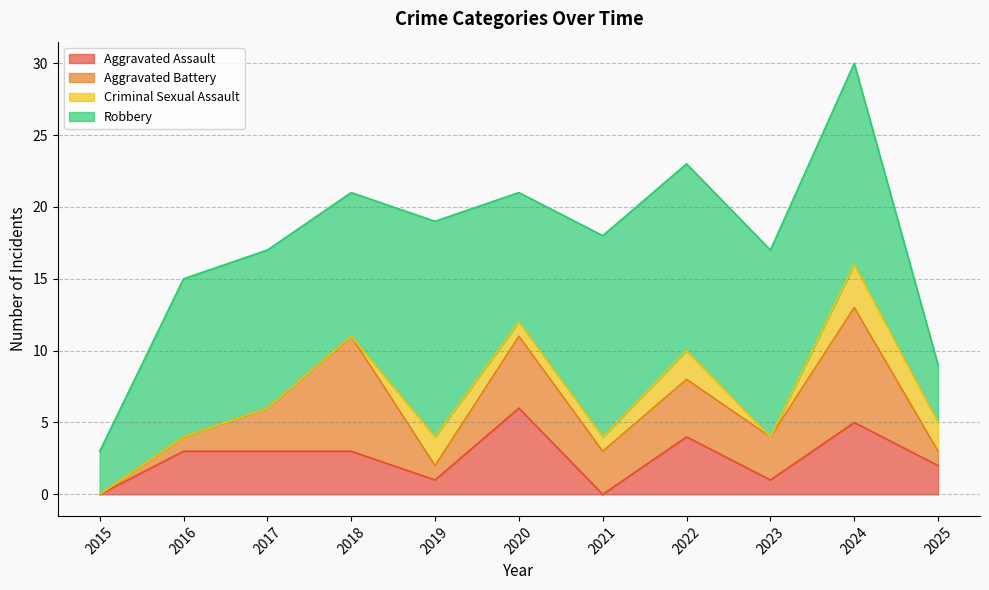

List the series in order of their peak value, lowest first.

Criminal Sexual Assault, Aggravated Assault, Aggravated Battery, Robbery